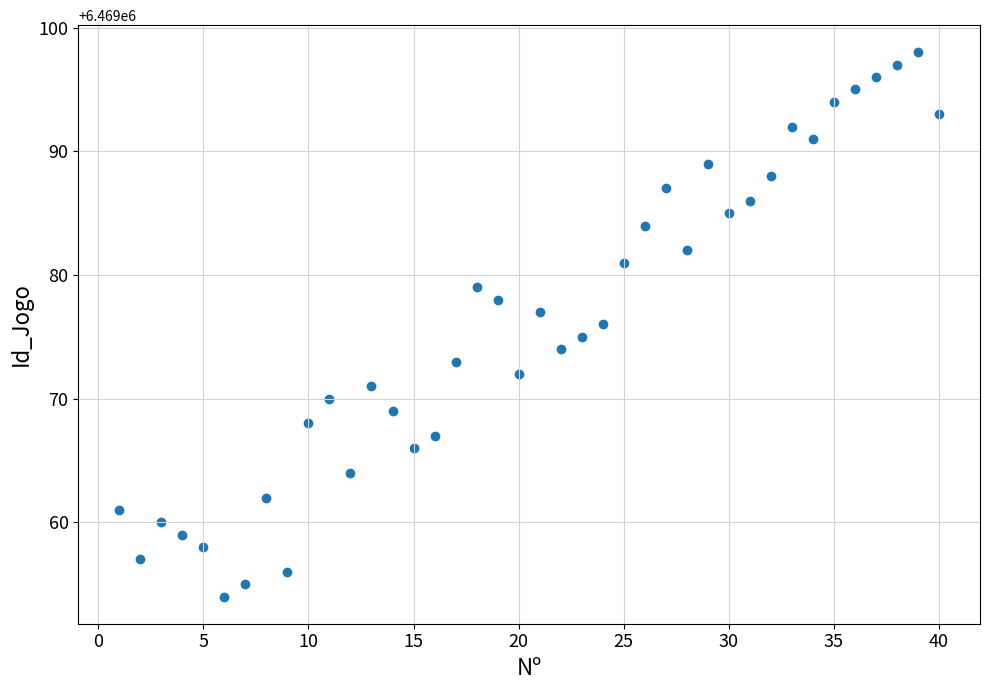

What is the range of X values (max minus min)?

39